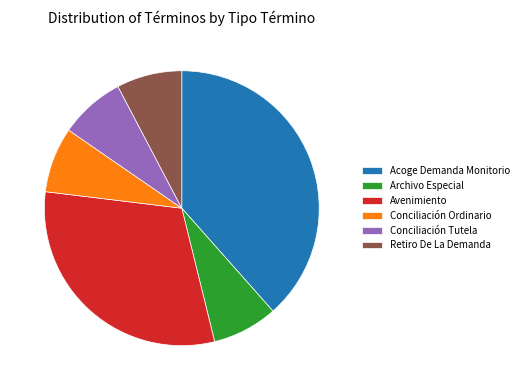

Is the sum of Avenimiento and Retiro De La Demanda greater than half?

No